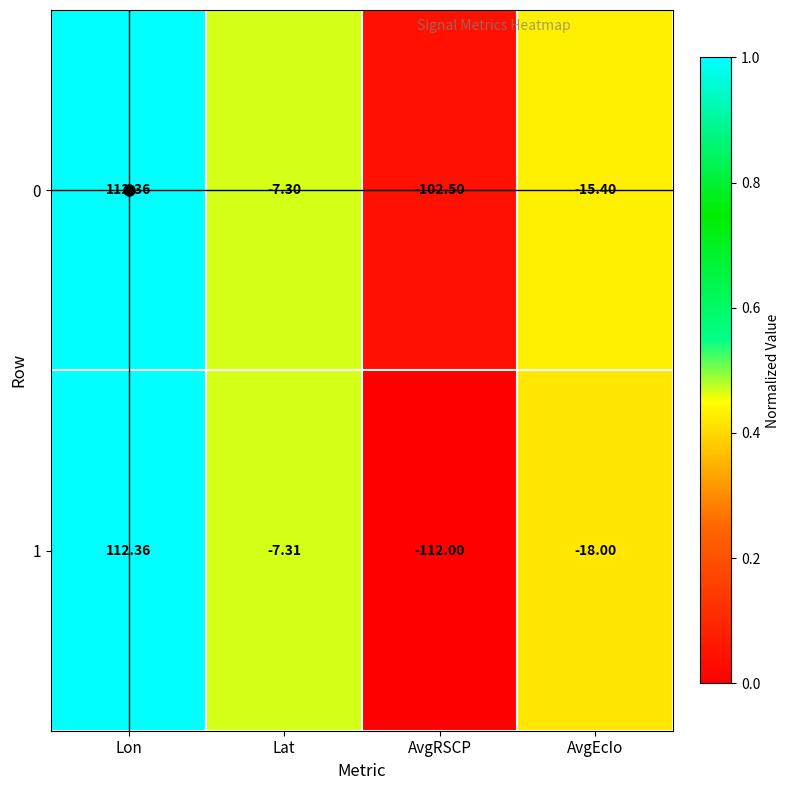

Which category has the lowest value across all series?

AvgRSCP